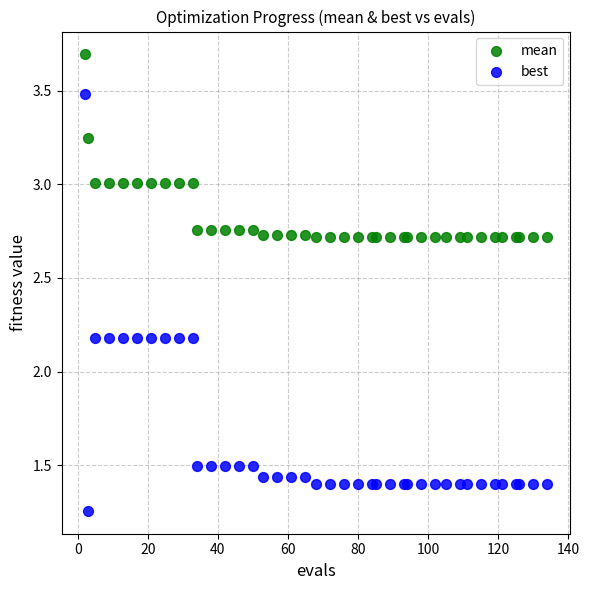

Which series reaches the maximum Y coordinate?

mean